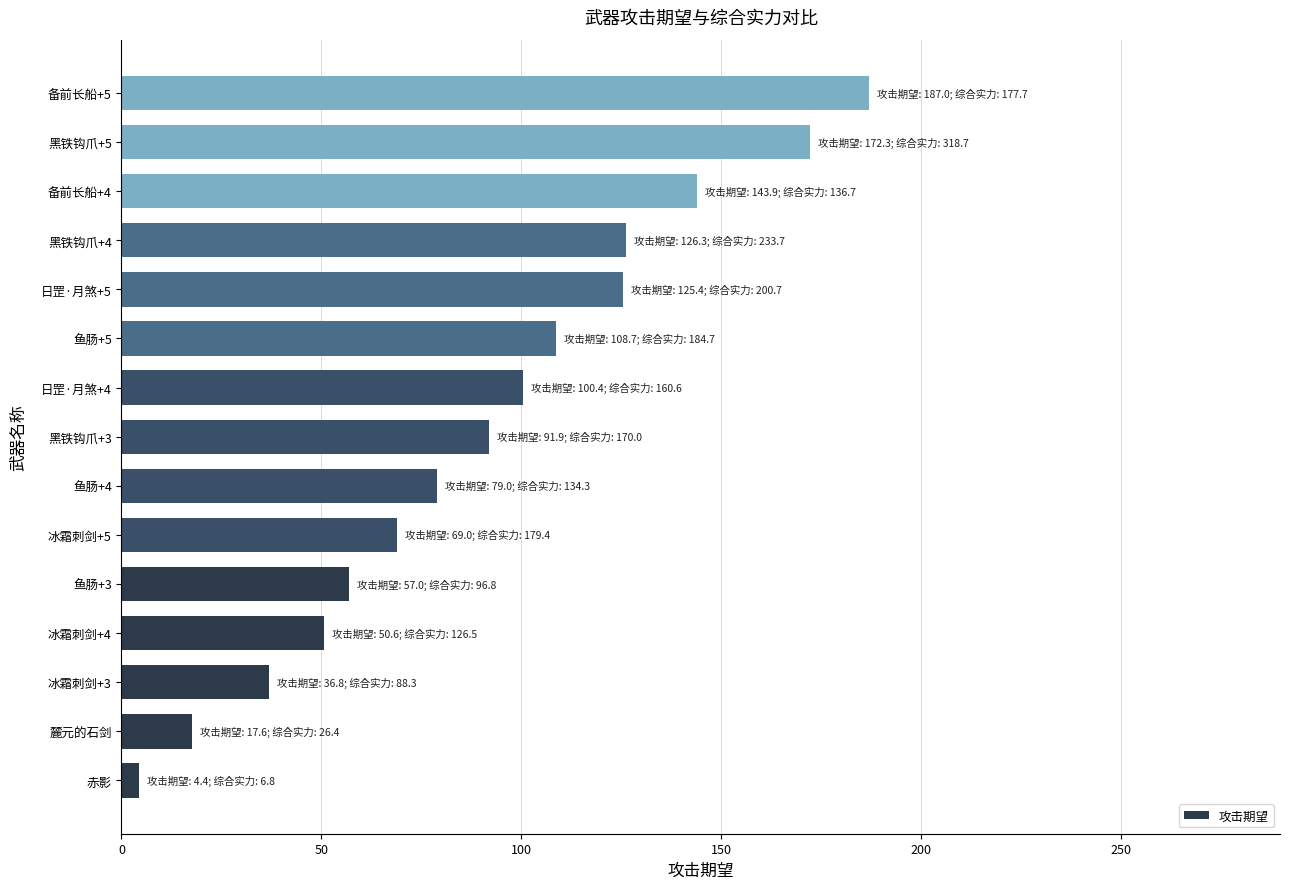

At which label is the value closest to 95?

黑铁钩爪+3